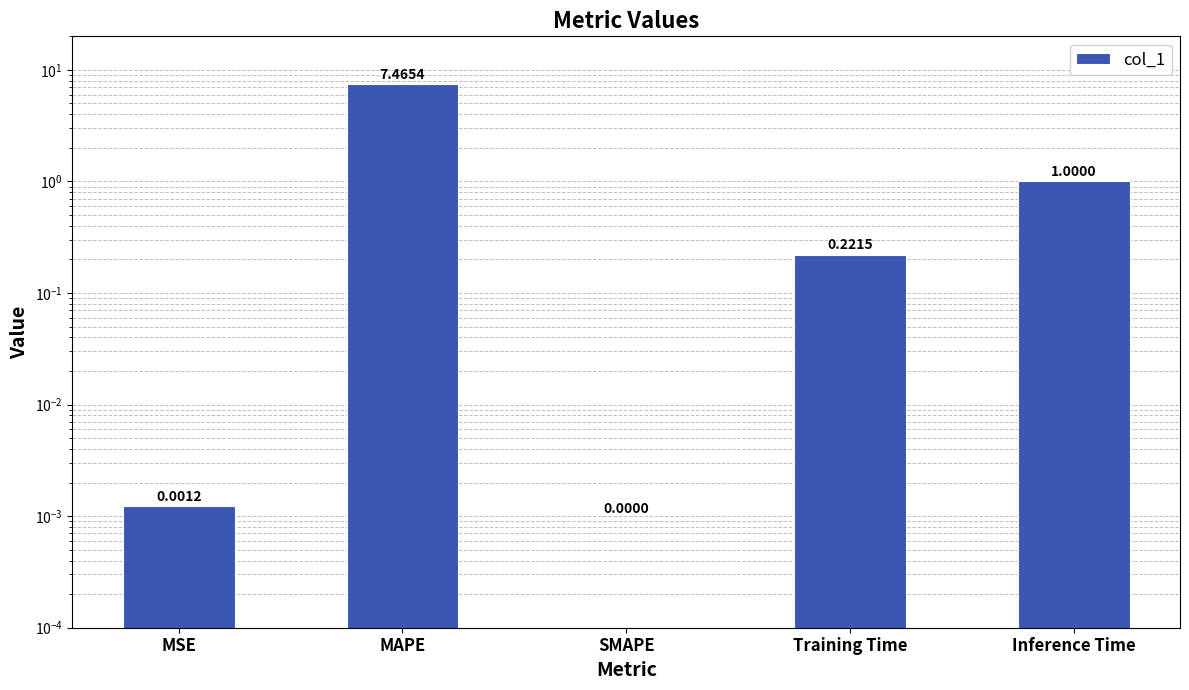

What is the change in value from MSE to MAPE?

+7.5